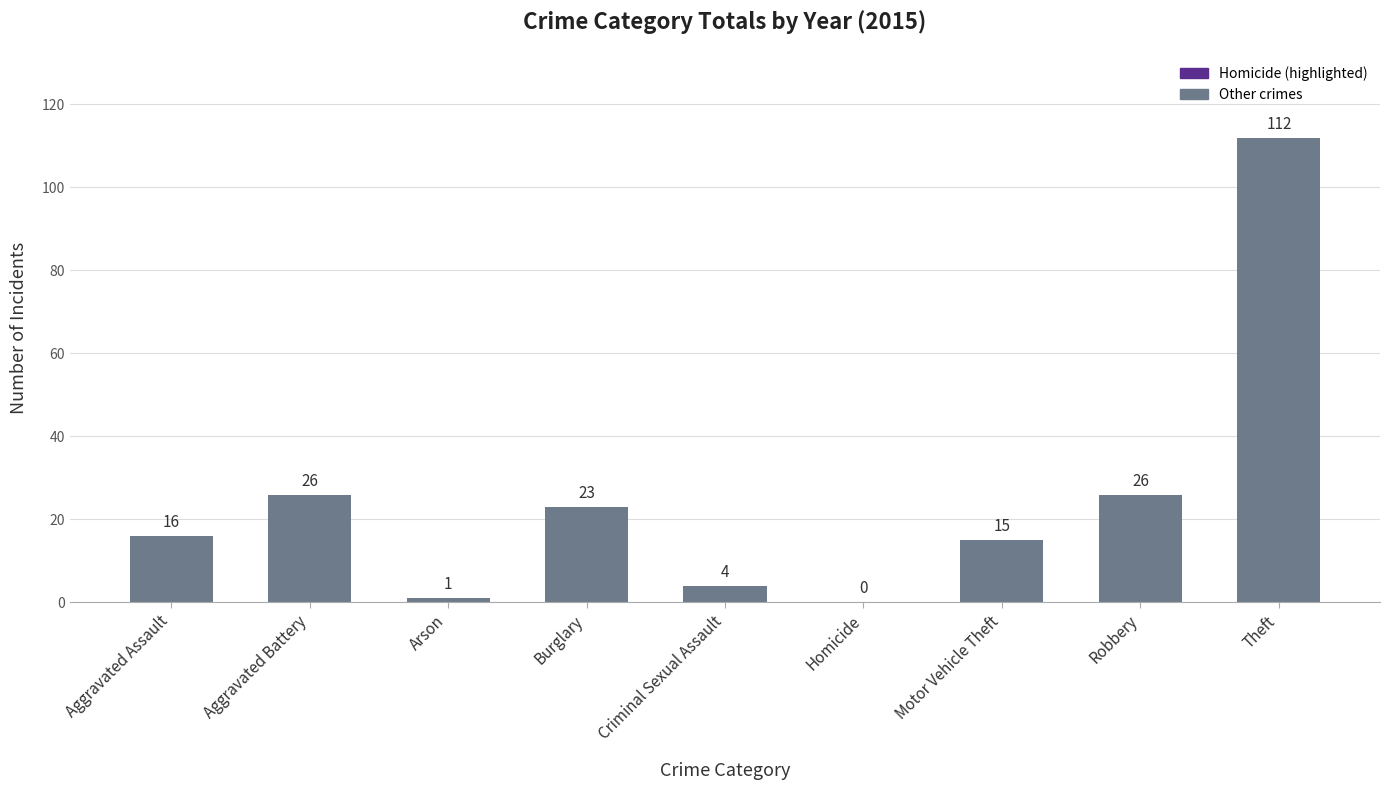

Is it true that the value at Robbery is 26?

True